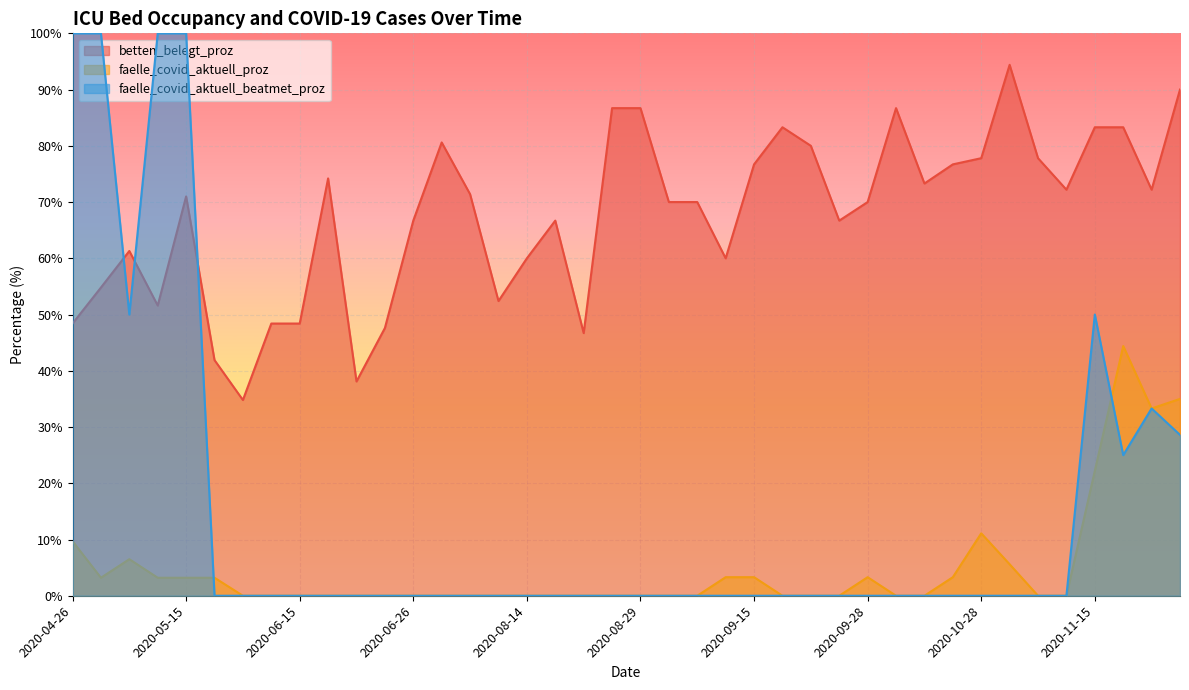

At which label does faelle_covid_aktuell_proz reach its minimum?

2020-09-27